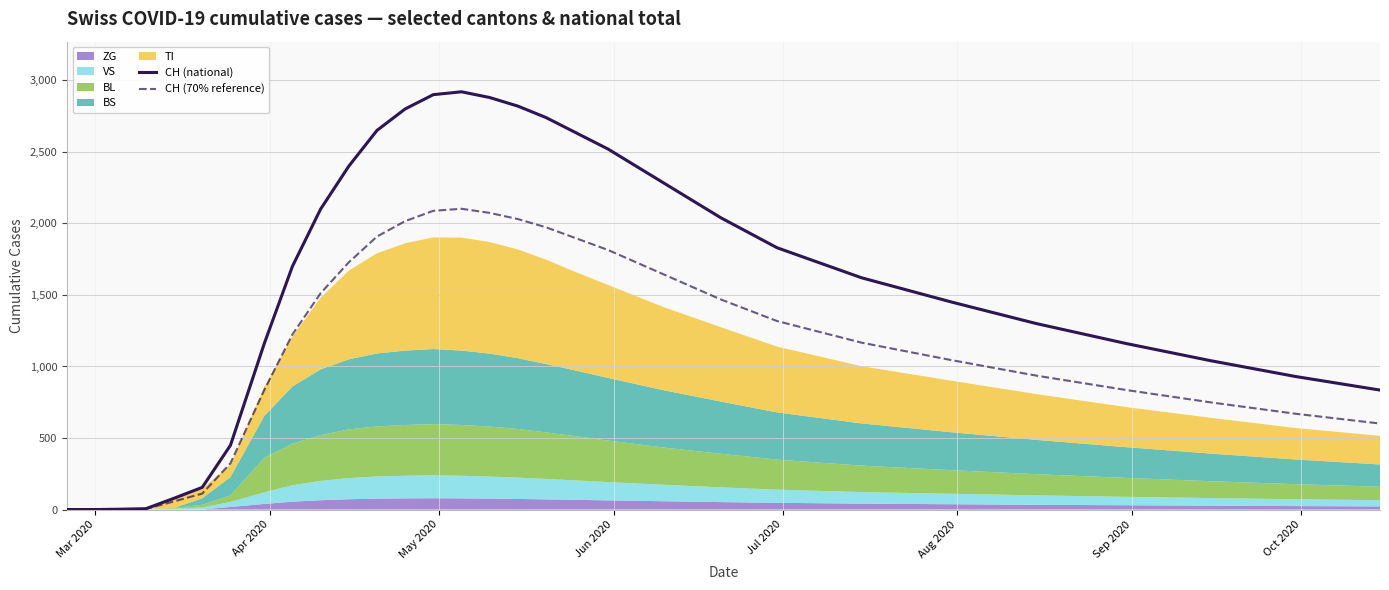

What is the maximum value for CH (national)?

2920.0